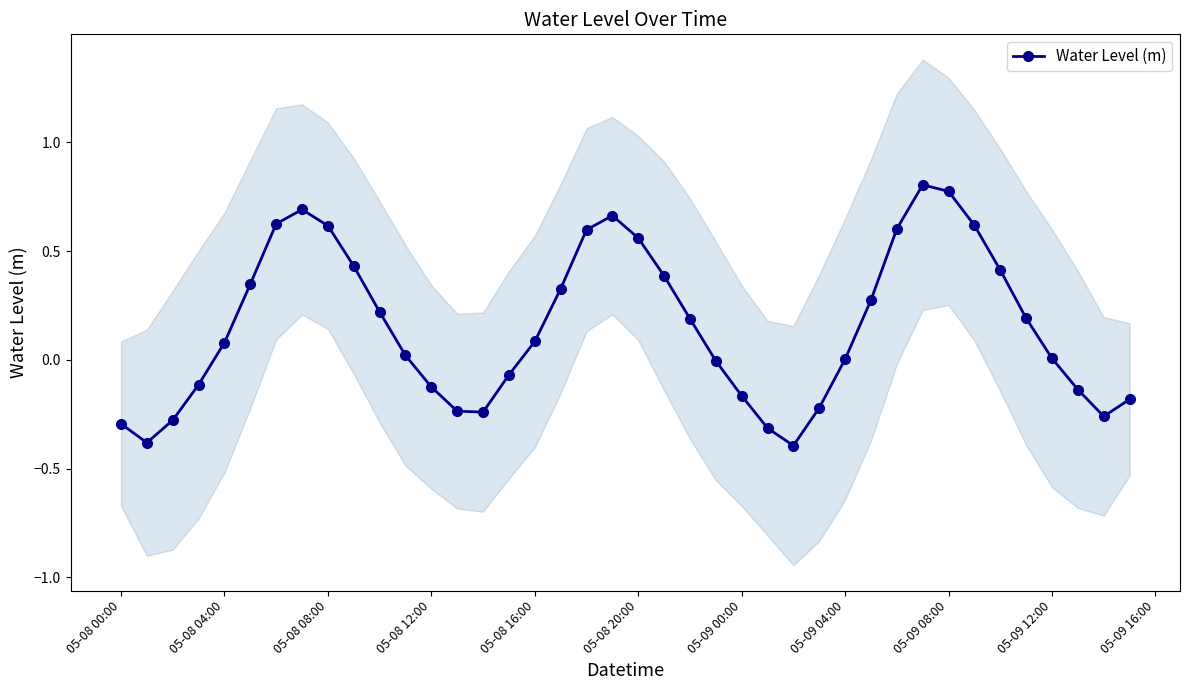

What is the sum of all values?

6.1